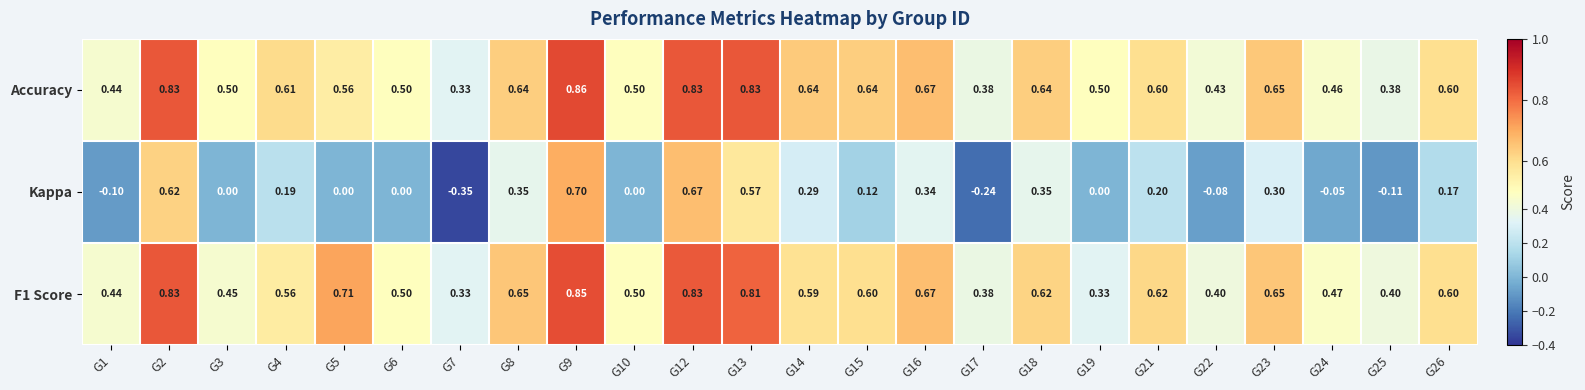

Which series has the largest total across all categories?

Accuracy